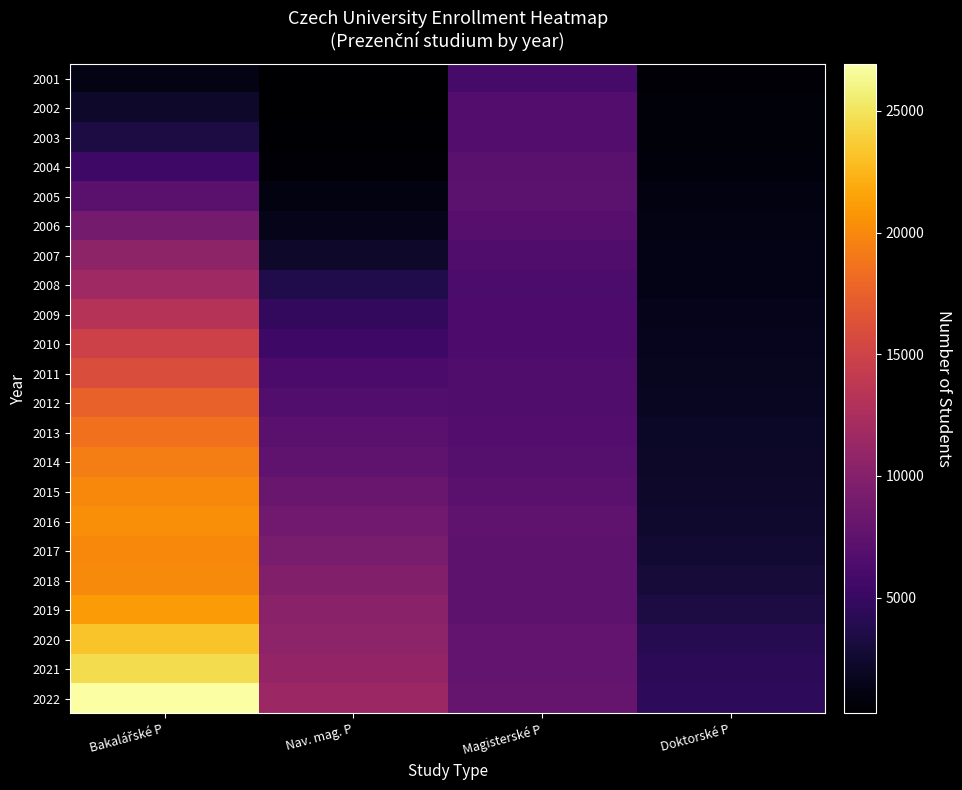

Rank the series by their maximum value, from highest to lowest.

2022, 2021, 2020, 2019, 2016, 2018, 2015, 2017, 2014, 2013, 2012, 2011, 2010, 2009, 2008, 2007, 2006, 2005, 2004, 2003, 2002, 2001